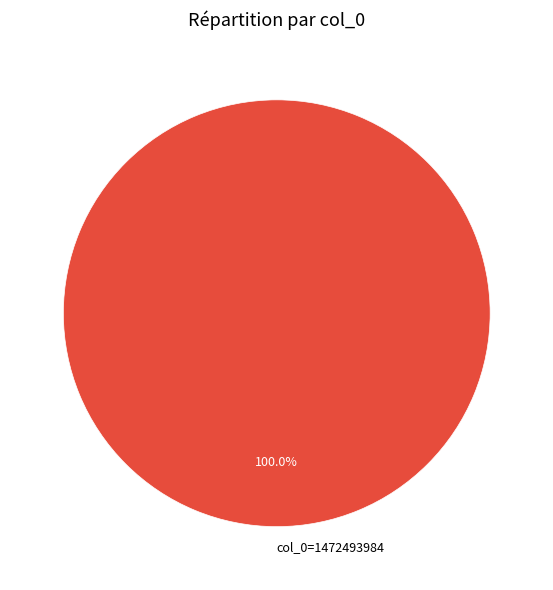

The col_0=1472493984 slice represents 85% of the pie. True or false?

False